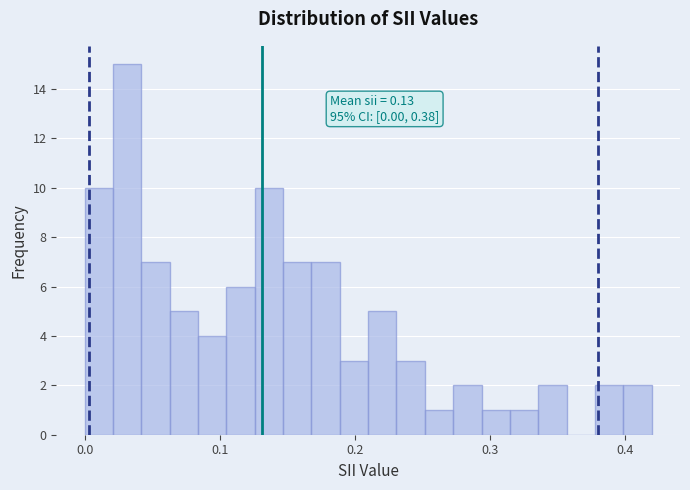

Read against the x-axis, roughly where is the centre of the tallest bar?

0.03